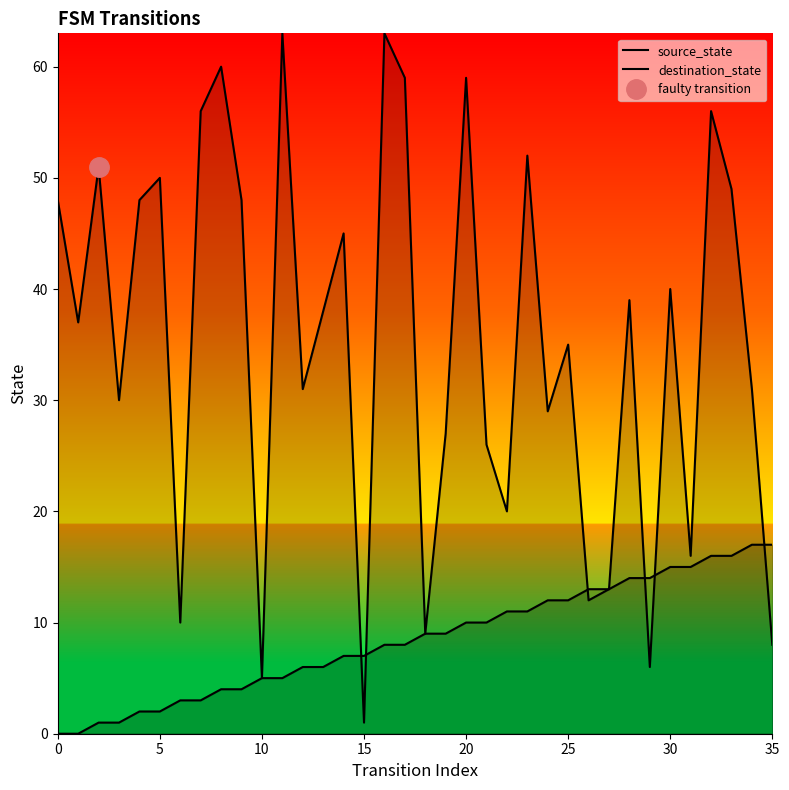

How many lines are shown in the chart?

2